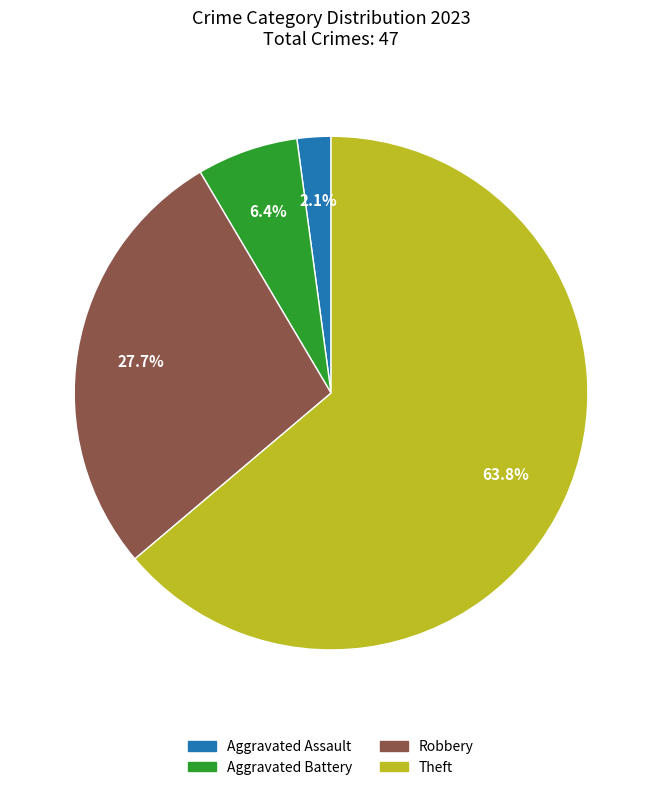

Is there any slice that represents more than half of the pie?

Yes